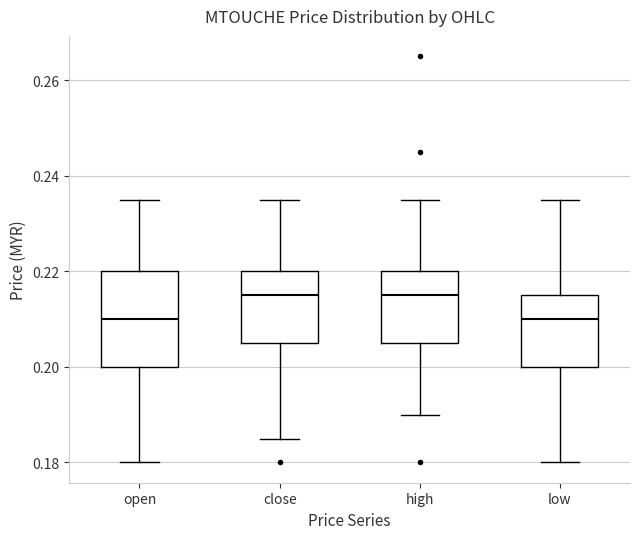

Which box is the tallest, from its lower edge to its upper edge?

open